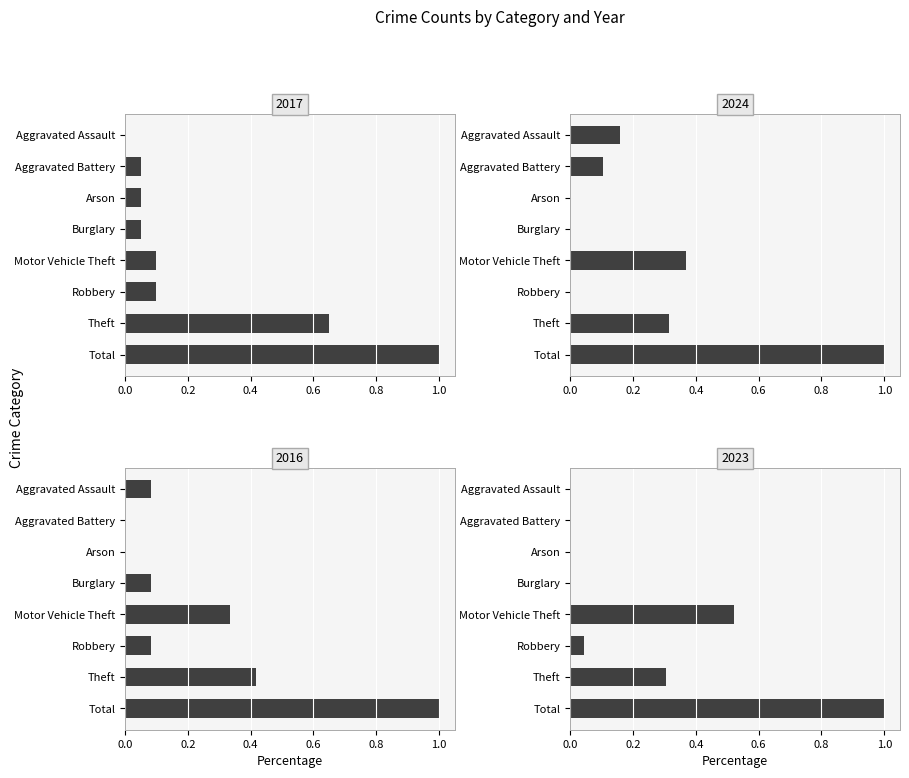

Is the value of 2023 at Motor Vehicle Theft greater than the value of 2016 at Arson?

Yes